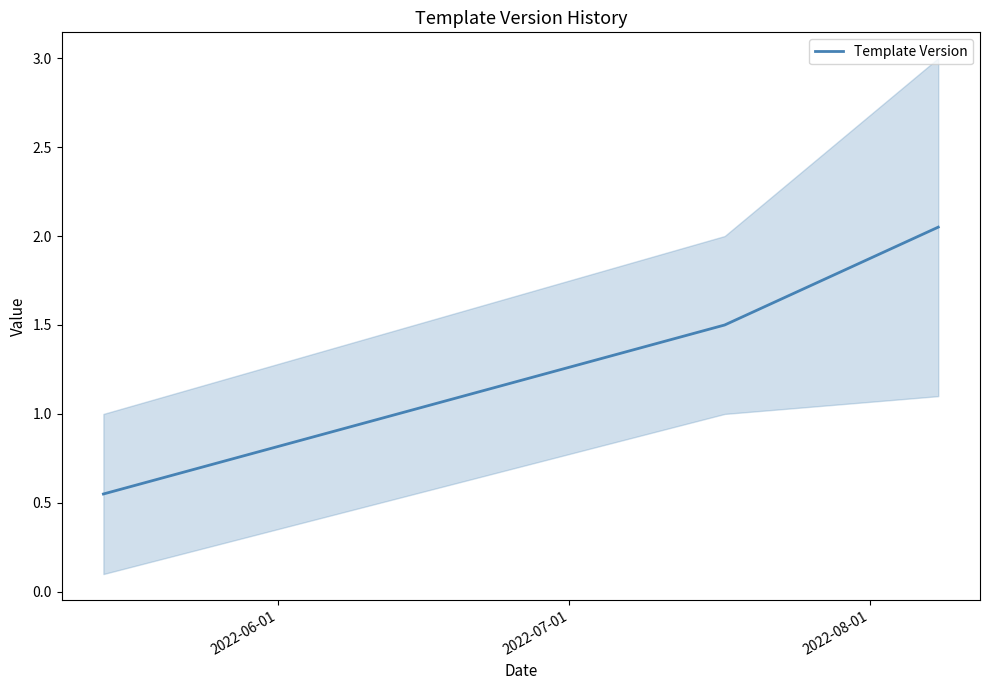

Where is the data nearest to the value 1?

2022-06-01